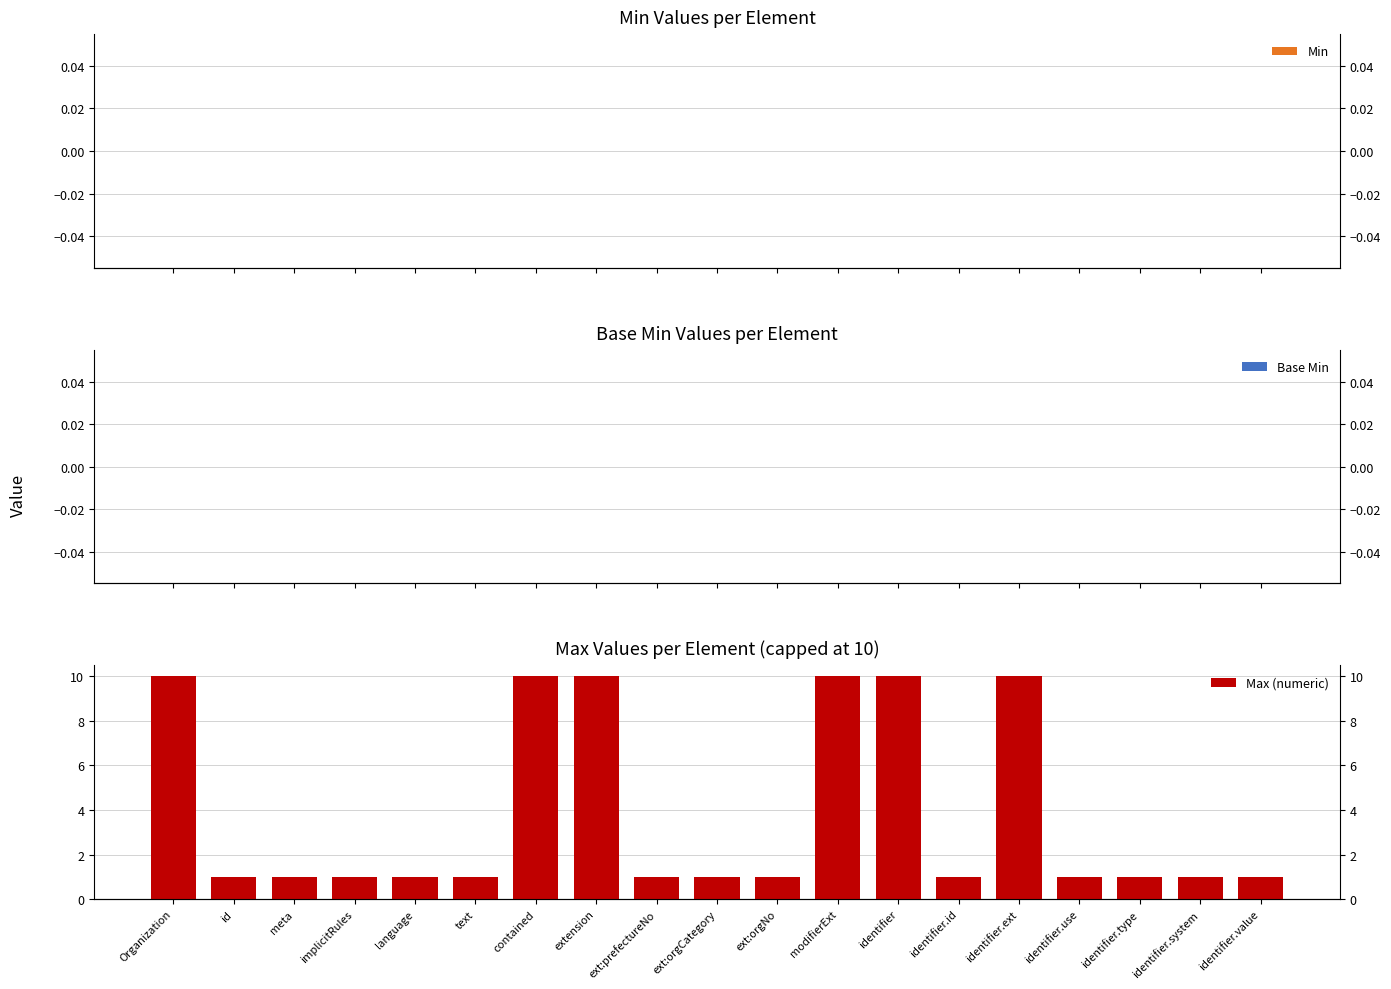

What is the lowest value of the Max (numeric) series?

1